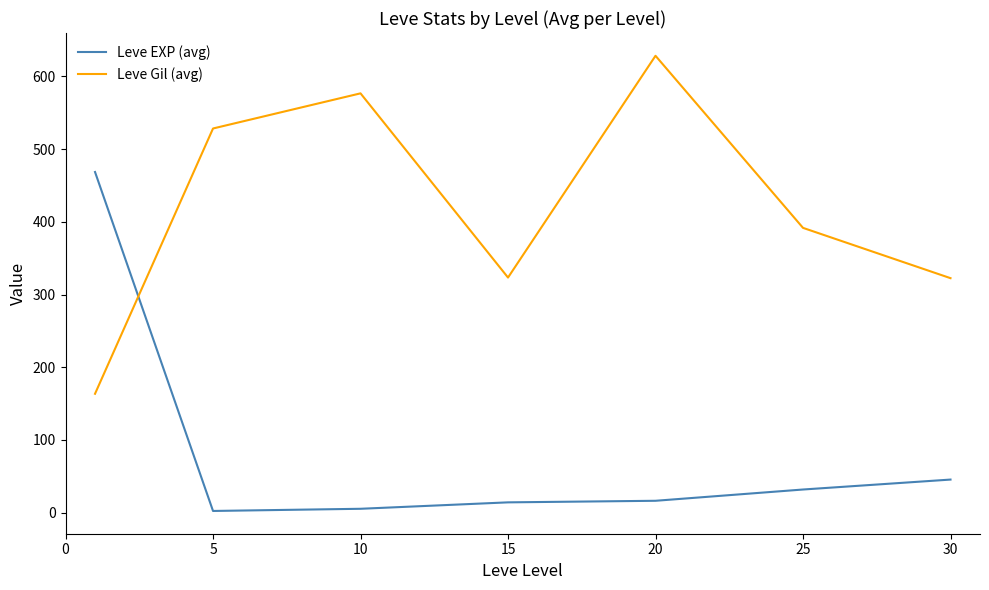

After their last crossing, which series has the higher values: Leve EXP (avg) or Leve Gil (avg)?

Leve Gil (avg)